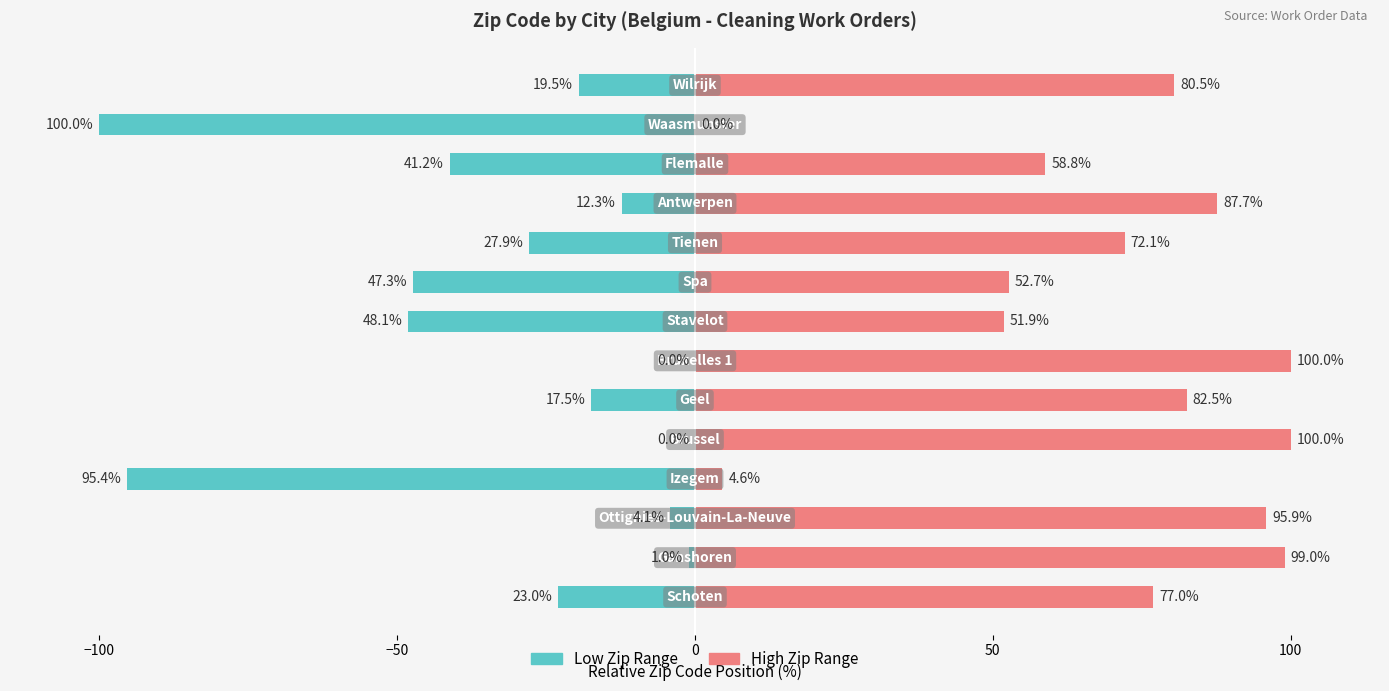

Is it true that High Zip Range equals 34.0 at 12?

False